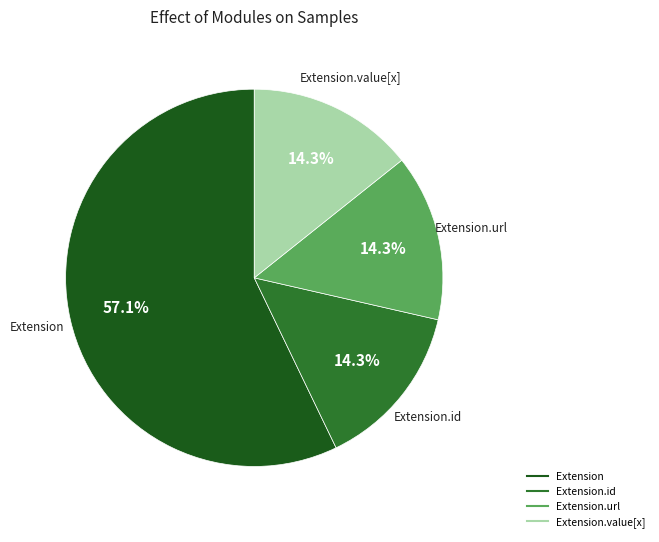

Is there any slice that represents more than half of the pie?

Yes